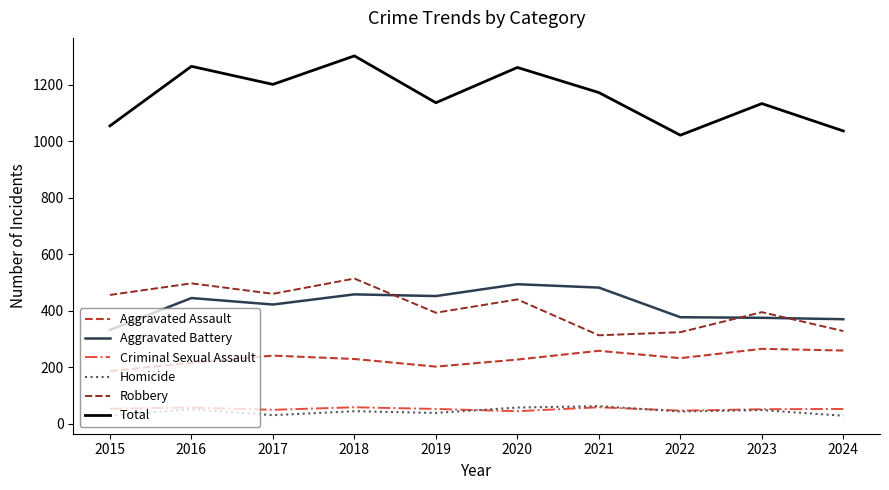

Which series has the largest range (max minus min)?

Total